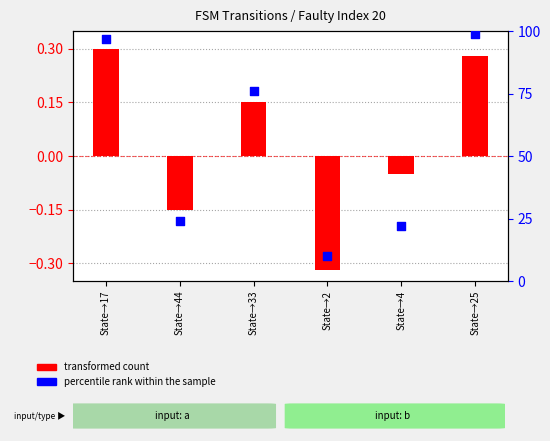

Which series has the largest total across all categories?

percentile rank within the sample